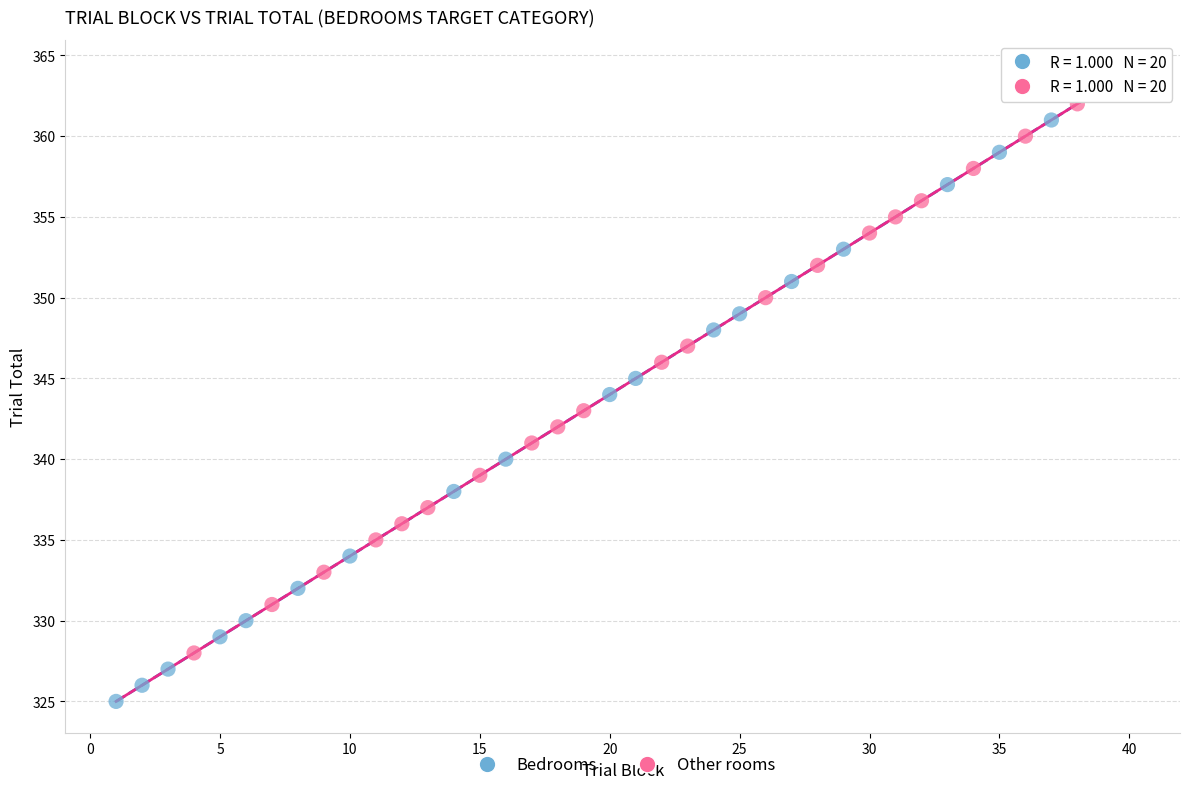

Which series reaches the maximum Y coordinate?

Bedrooms